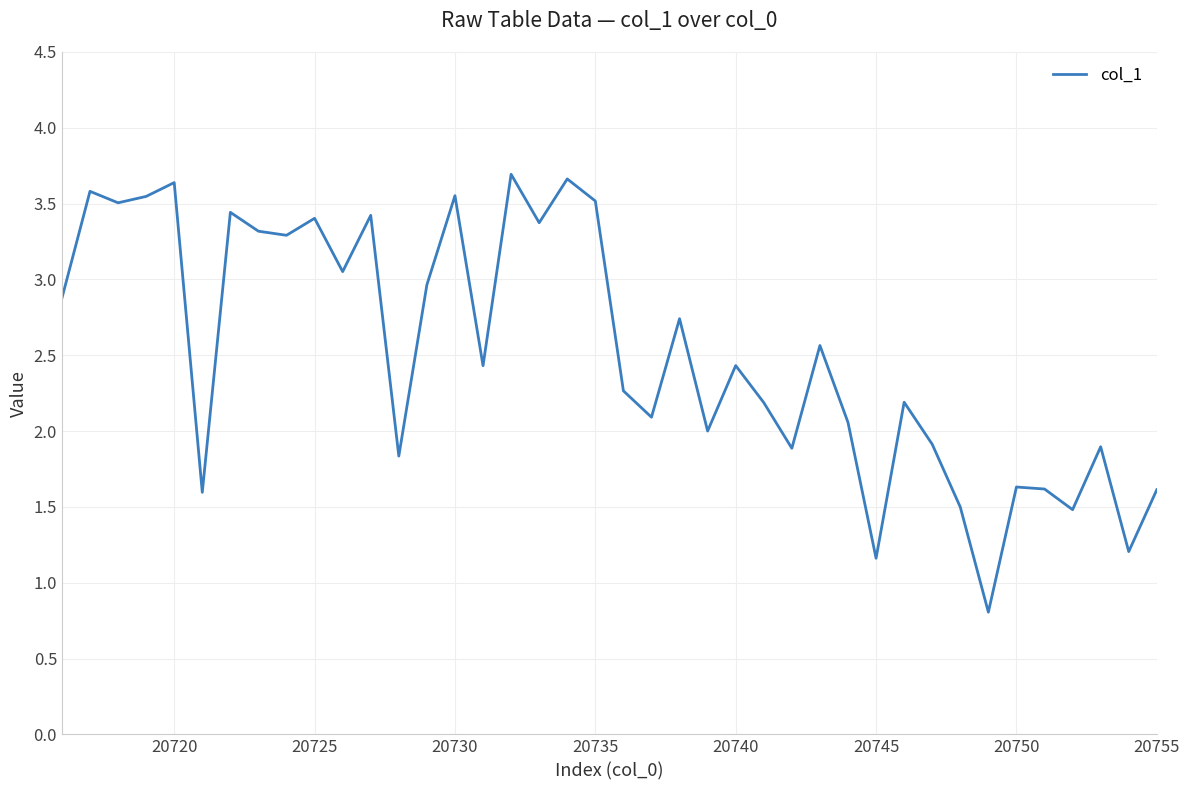

What is the difference between the maximum and minimum values?

2.9